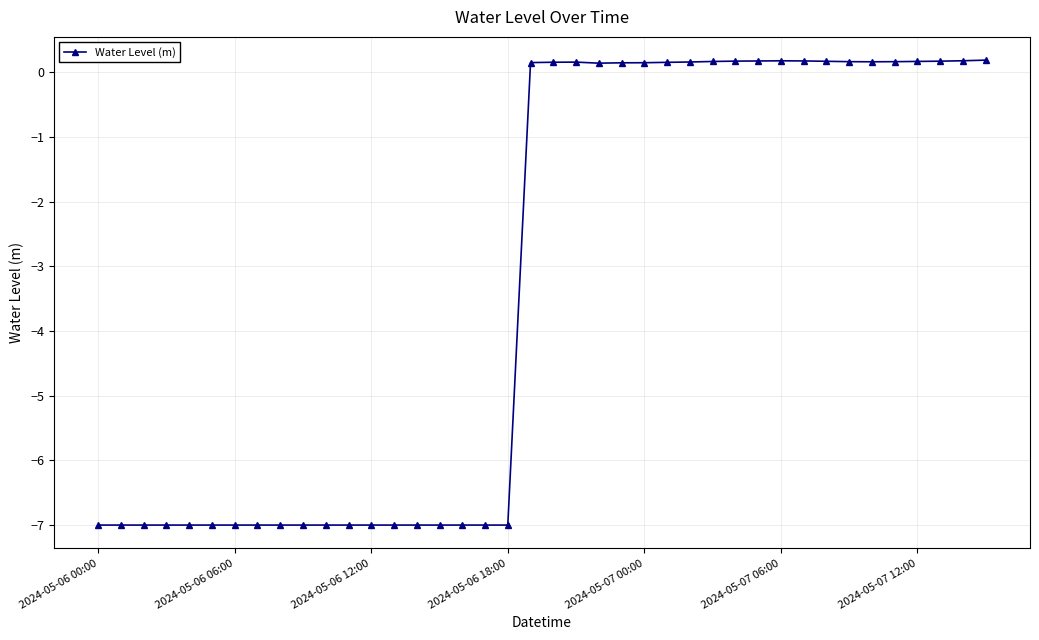

What is the value of the 28th point from the left?

0.2